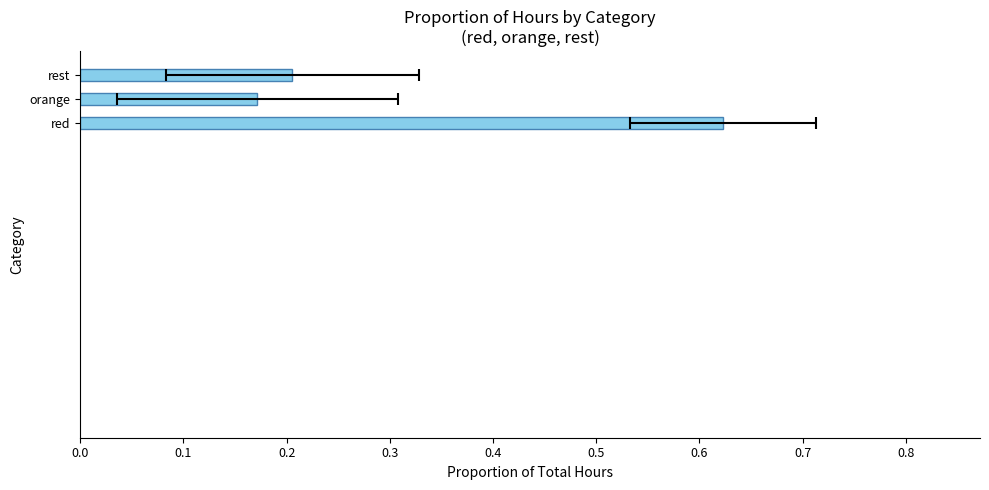

Read the value at rest.

0.2